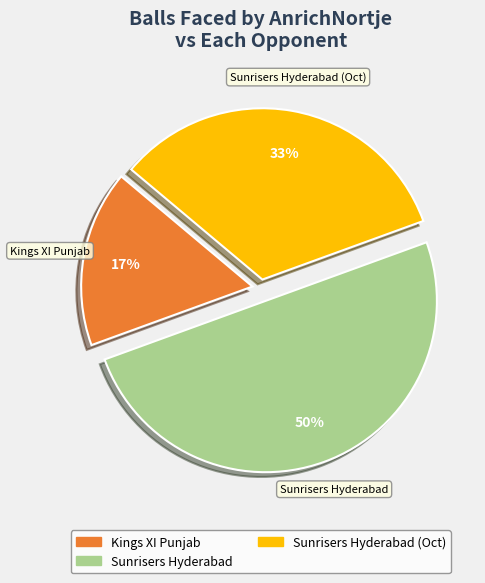

Count the number of slices in the pie.

3